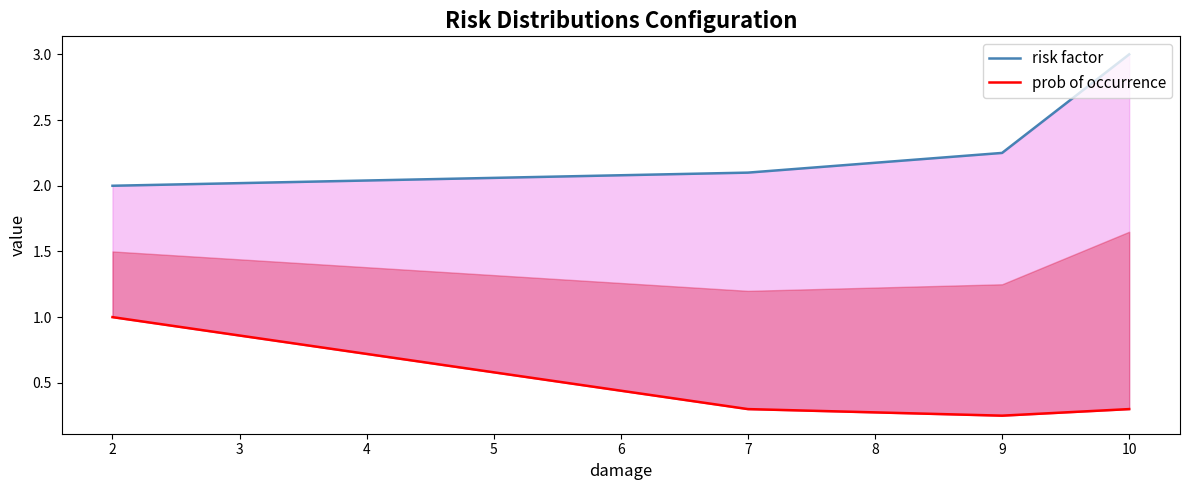

What is the difference between the prob of occurrence values at 2 and 10?

0.7